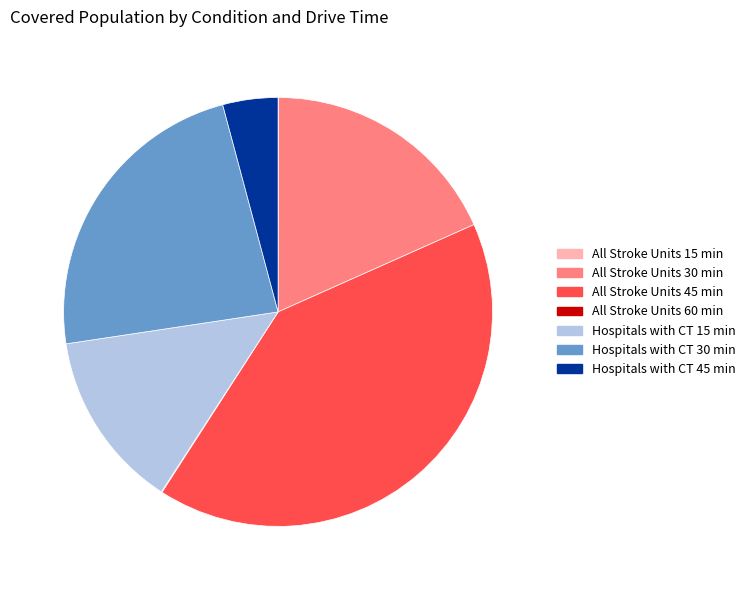

Does any single category account for the majority?

No